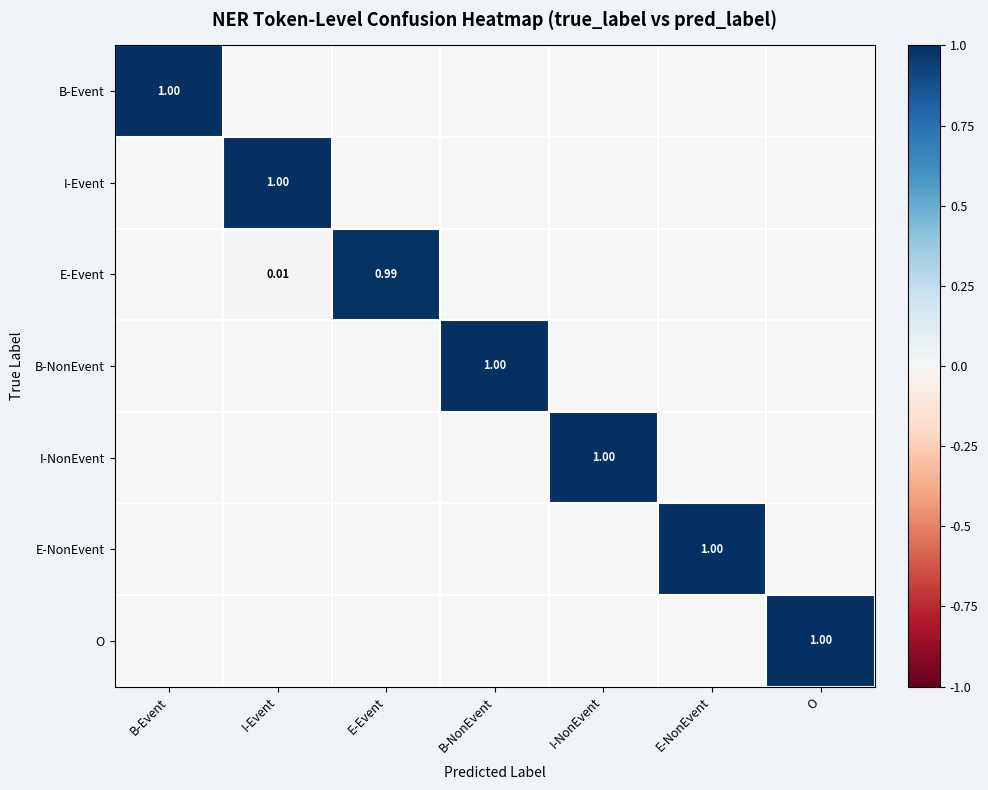

What is the total value across all series at E-NonEvent?

1.0